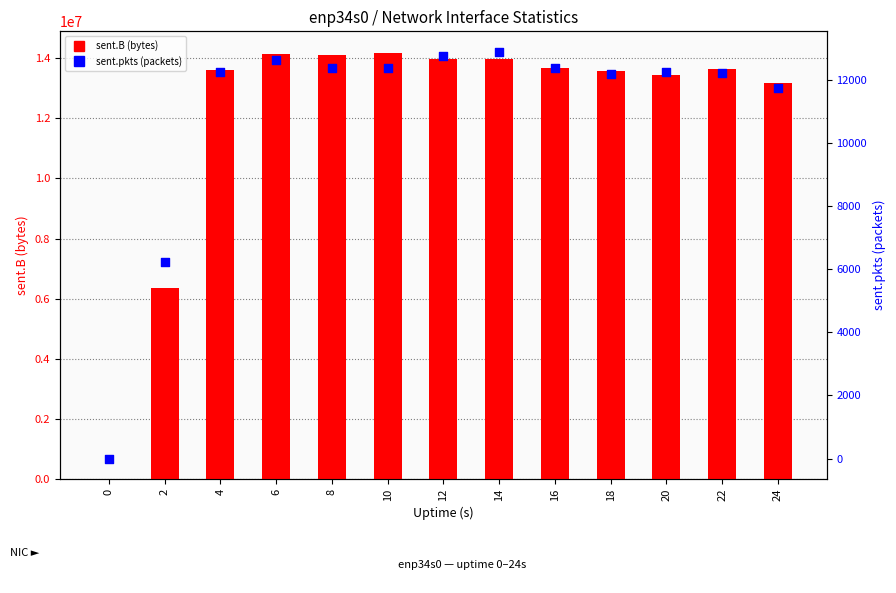

Which series contains the highest Y value?

sent.B (bytes)